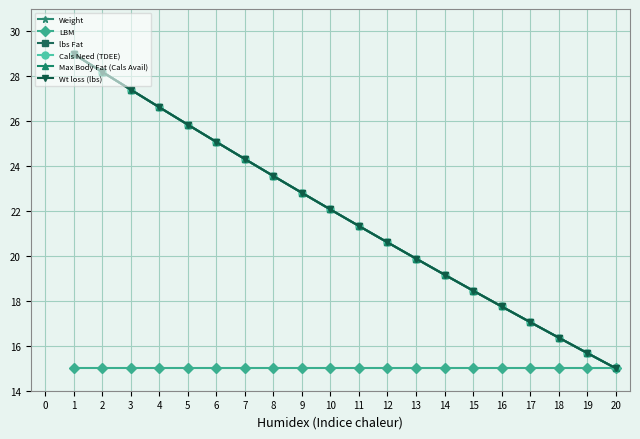

What is the greatest value displayed?

29.0